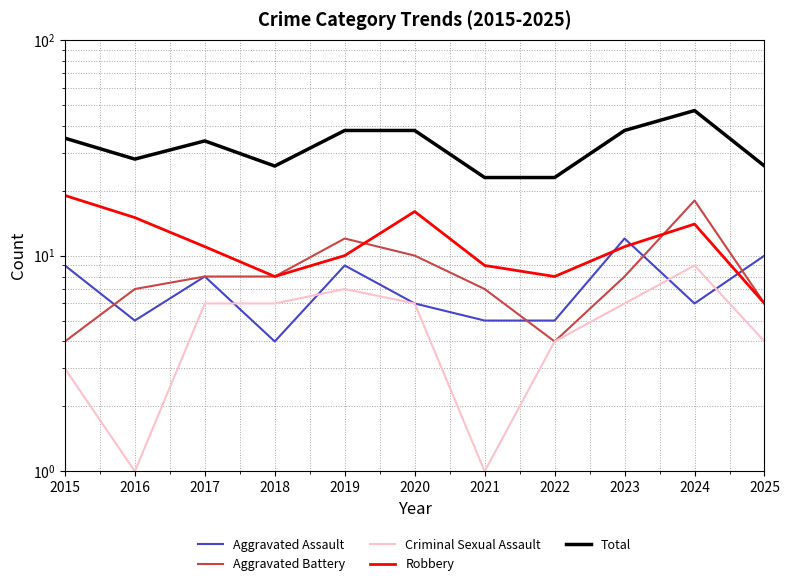

What is the highest value of the Criminal Sexual Assault series?

9